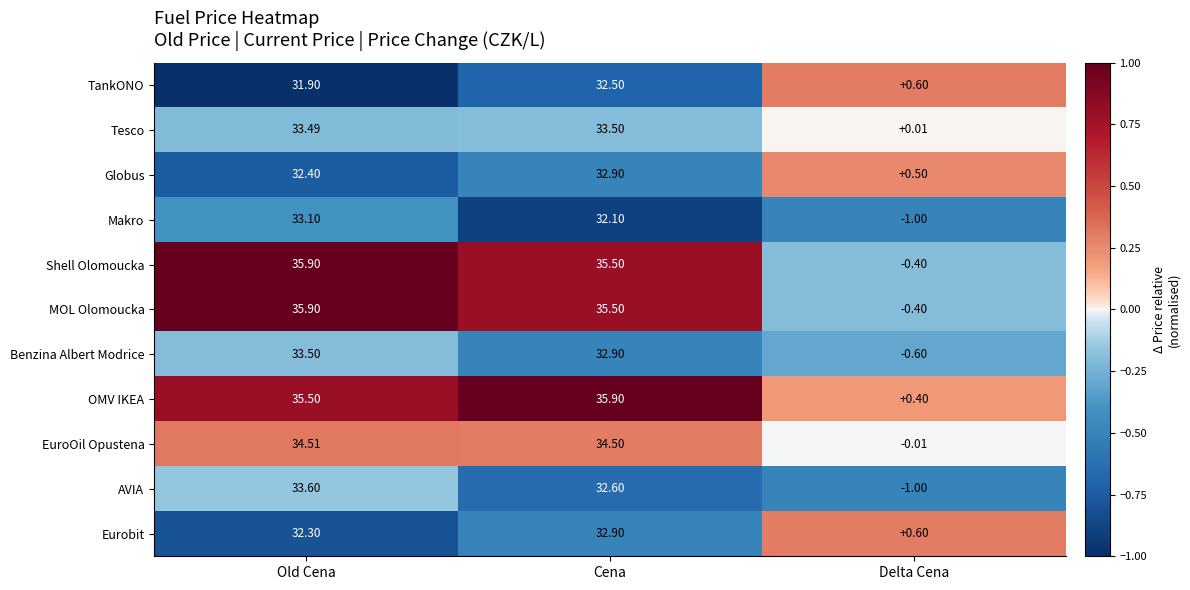

At which category is the sum across all series the highest?

Old Cena